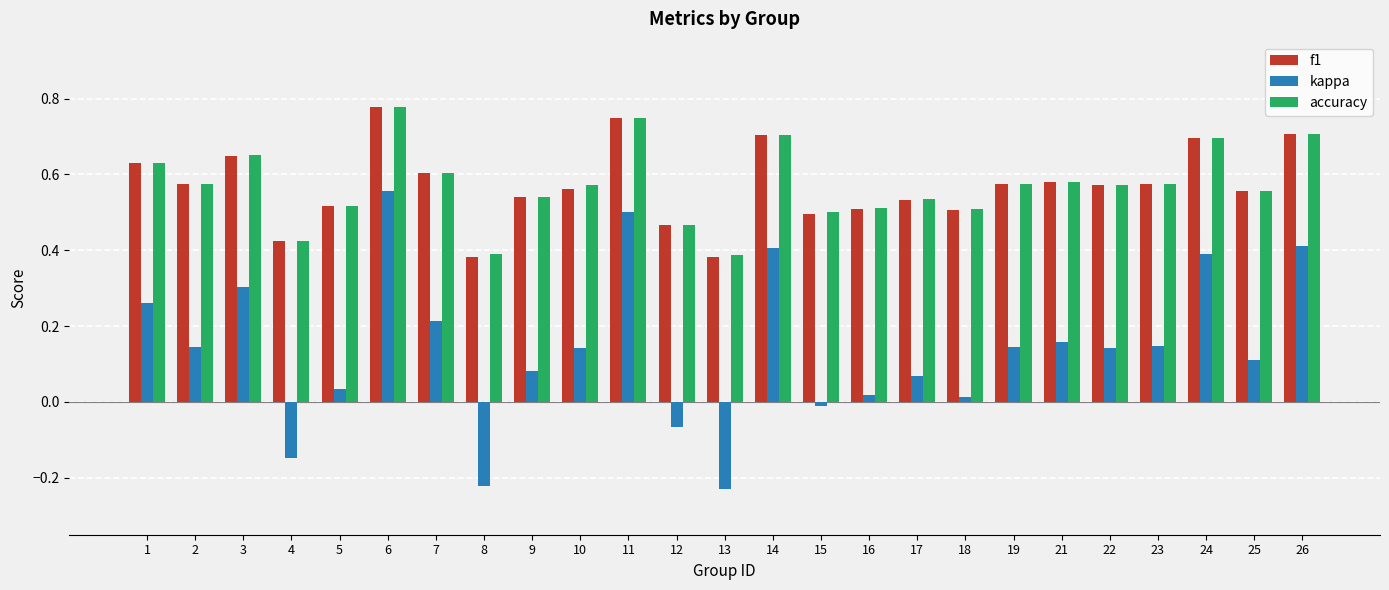

What is the sum of all f1 values?

14.3